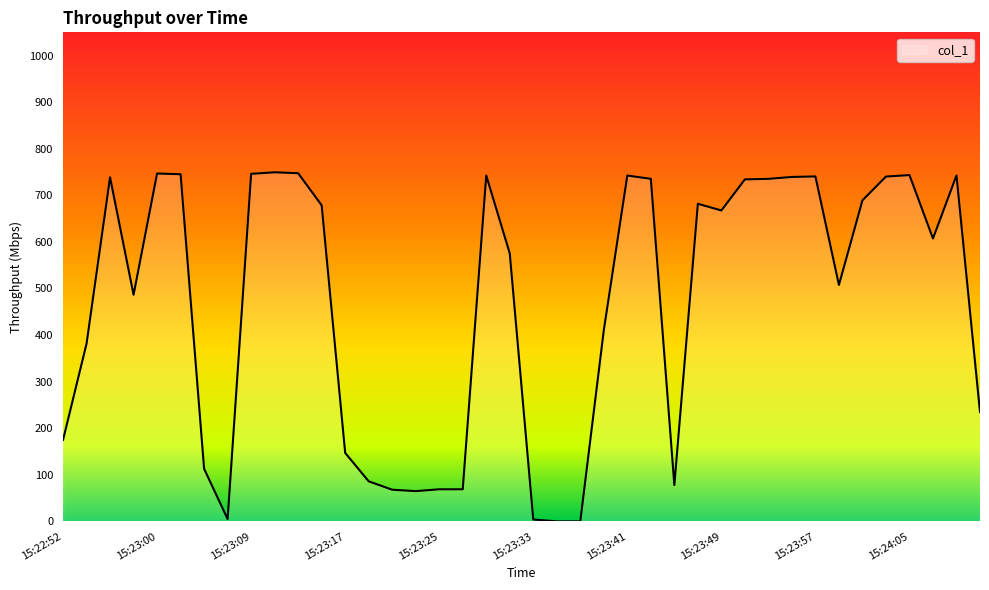

What is the greatest value displayed?

749.5